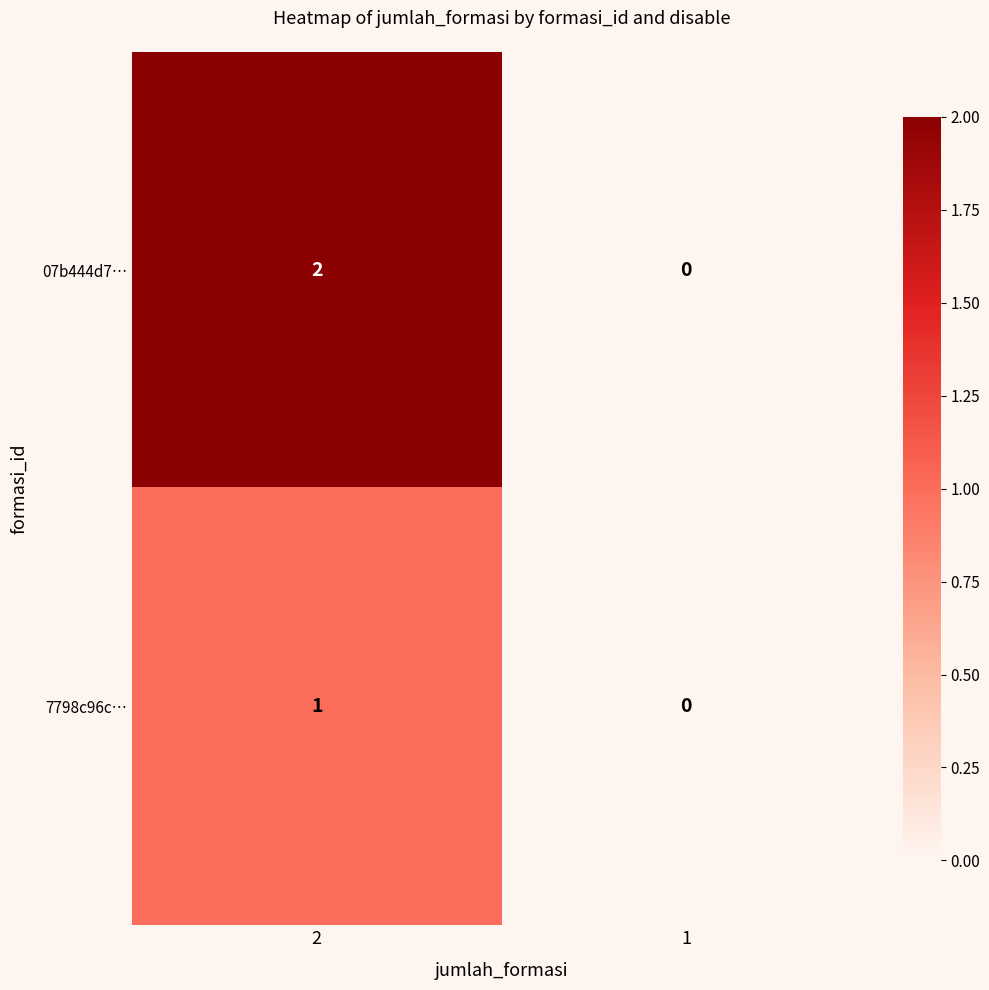

Which series has the widest spread of values?

07b444d7…